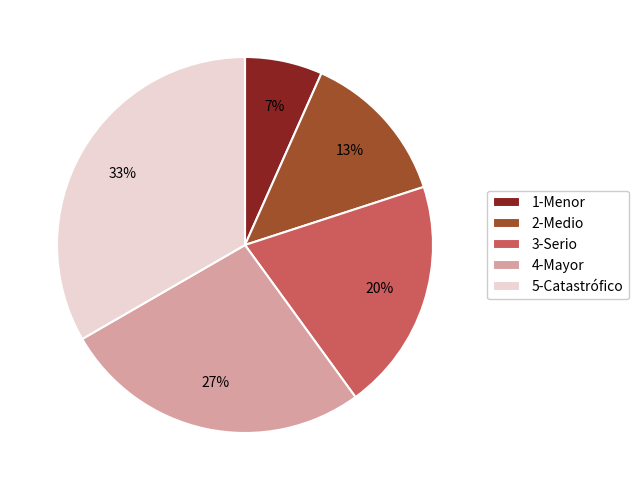

Combined, do 2-Medio and 3-Serio account for over 50%?

No